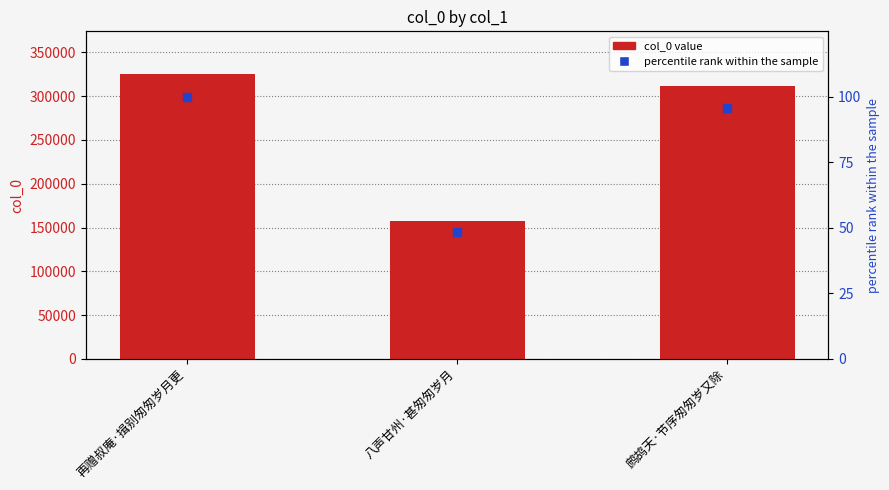

Which series has the largest total across all categories?

col_0